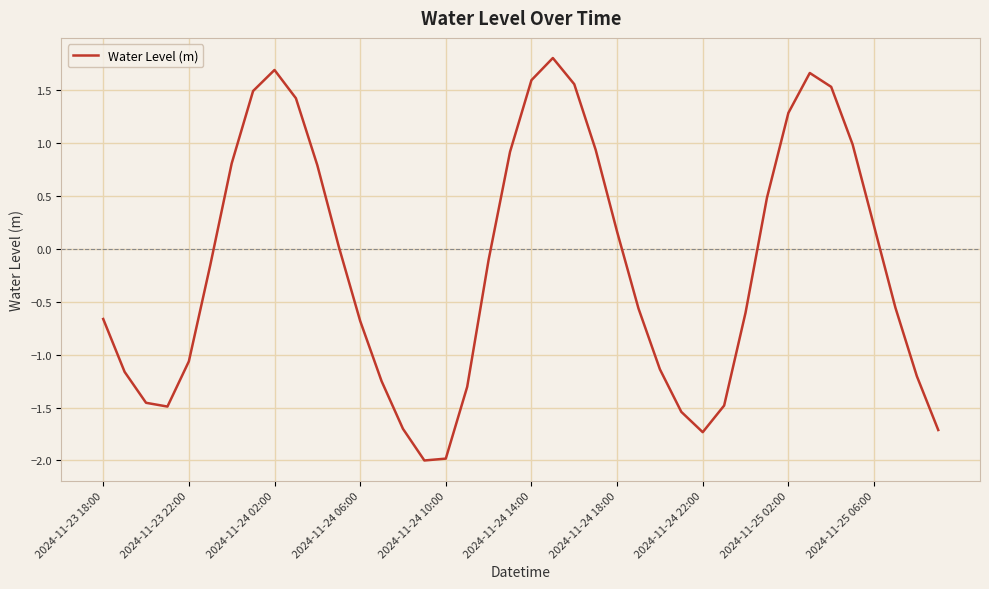

What is the difference between the maximum and minimum values?

3.8